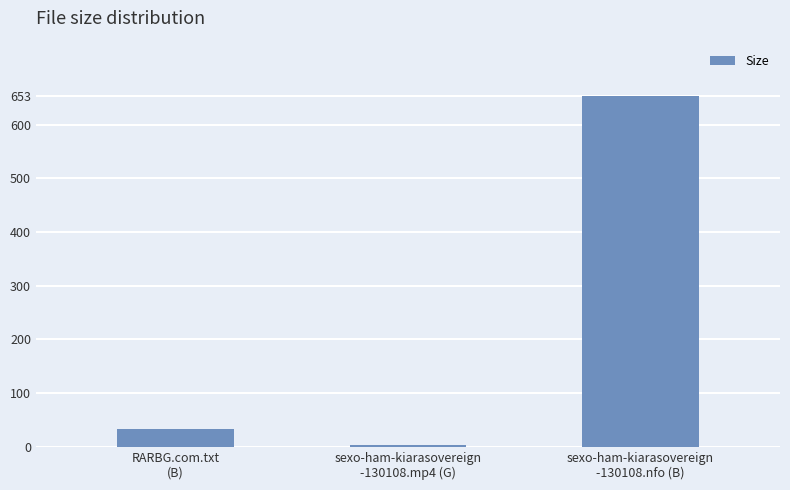

List the labels in order of value, smallest first.

sexo-ham-kiarasovereign
-130108.mp4 (G), RARBG.com.txt
(B), sexo-ham-kiarasovereign
-130108.nfo (B)